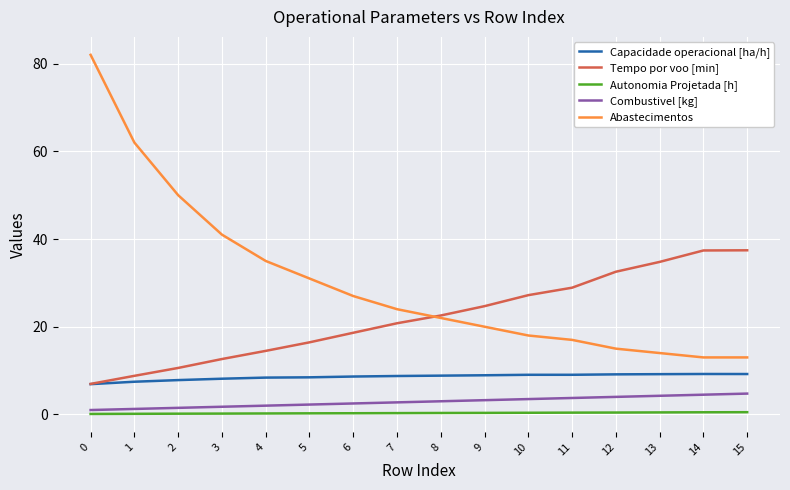

Is this an area chart (filled region under the line)?

No